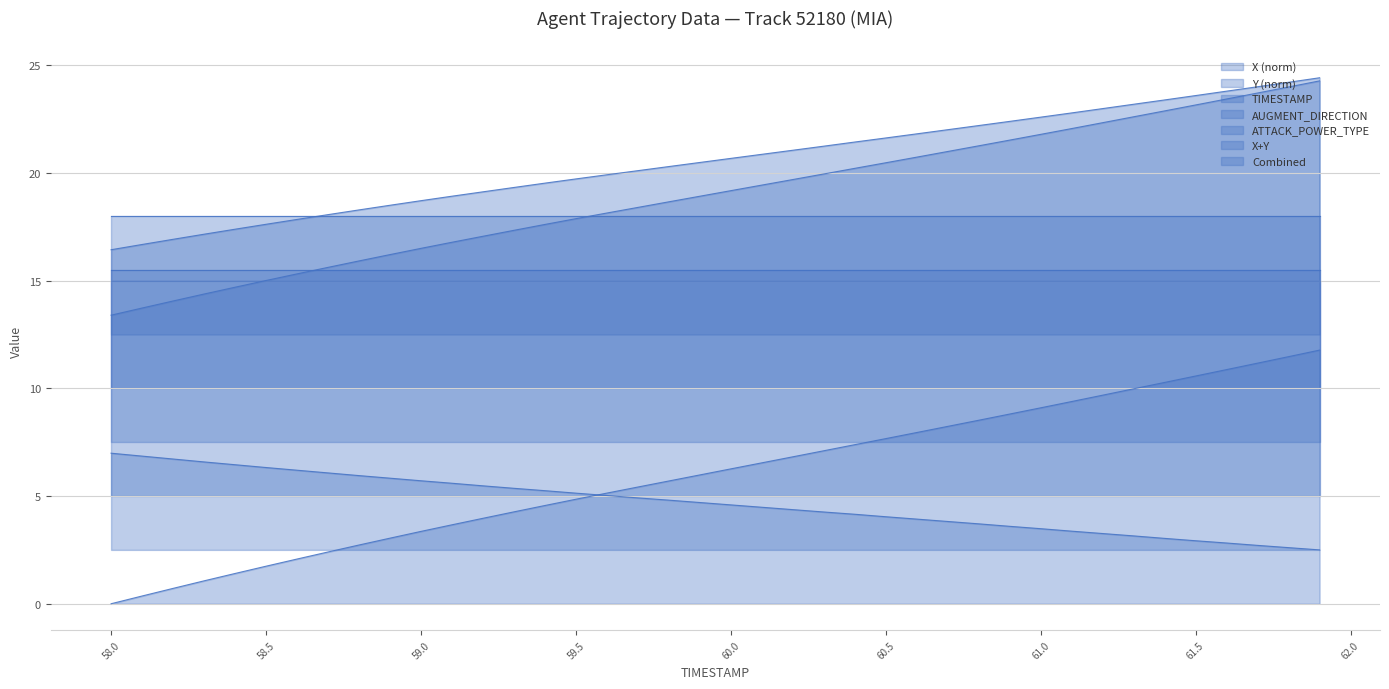

Reading left to right, extract all data points from this chart.

TIMESTAMP: 7.0	6.9	6.7	6.6	6.5	6.3	6.2	6.1	6.0	5.8	5.7	5.6	5.5	5.4	5.2	5.1	5.0	4.9	4.8	4.7	4.6	4.5	4.4	4.3	4.2	4.0	3.9	3.8	3.7	3.6	3.5	3.4	3.3	3.2	3.0	2.9	2.8	2.7	2.6	2.5
X: 0.0	0.4	0.7	1.1	1.4	1.7	2.1	2.4	2.7	3.0	3.4	3.7	4.0	4.3	4.6	4.9	5.1	5.4	5.7	6.0	6.3	6.5	6.8	7.1	7.4	7.7	7.9	8.2	8.5	8.8	9.1	9.4	9.7	10.0	10.3	10.6	10.9	11.2	11.5	11.8
Y: 13.4	13.7	14.1	14.4	14.7	15.0	15.3	15.6	15.9	16.2	16.5	16.8	17.1	17.3	17.6	17.9	18.1	18.4	18.7	18.9	19.2	19.4	19.7	20.0	20.2	20.5	20.7	21.0	21.3	21.5	21.8	22.1	22.3	22.6	22.9	23.2	23.4	23.7	24.0	24.3